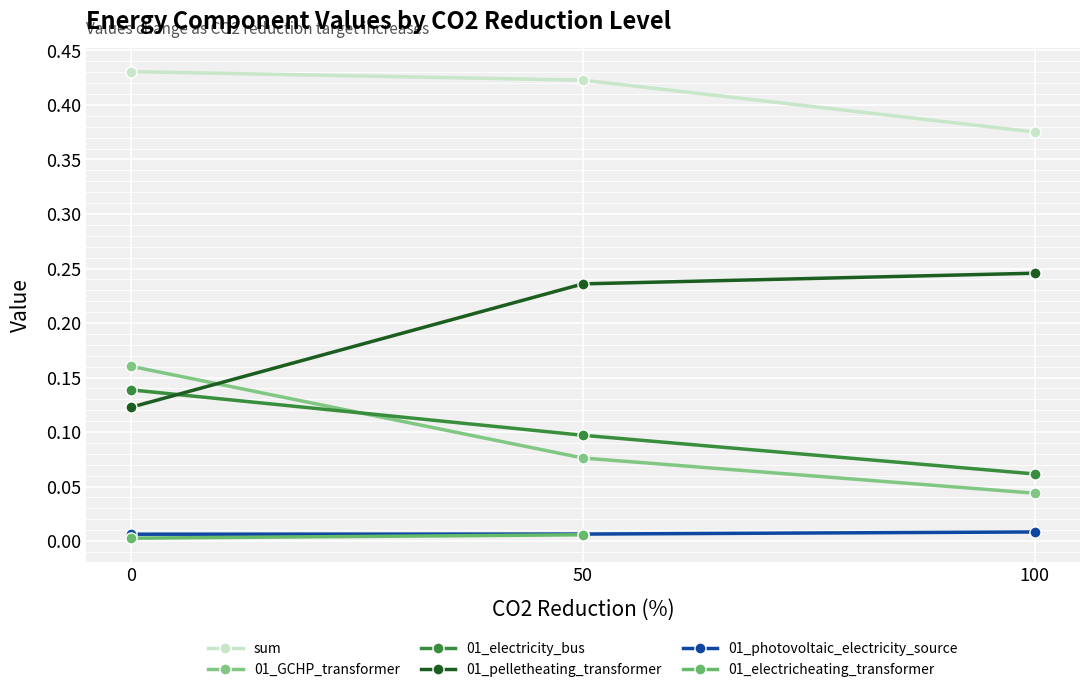

What is the sum of the 01_GCHP_transformer values at 100 and 50?

0.1